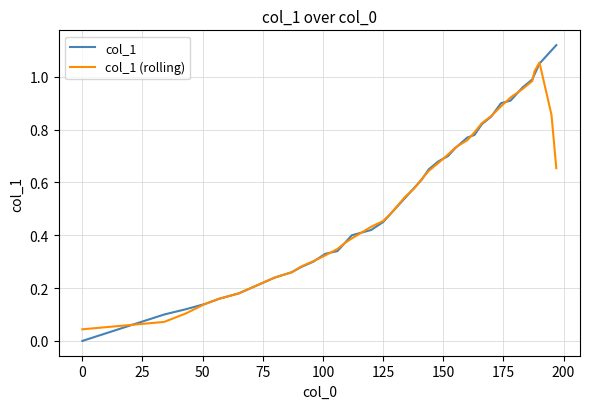

Which series has the largest range (max minus min)?

col_1